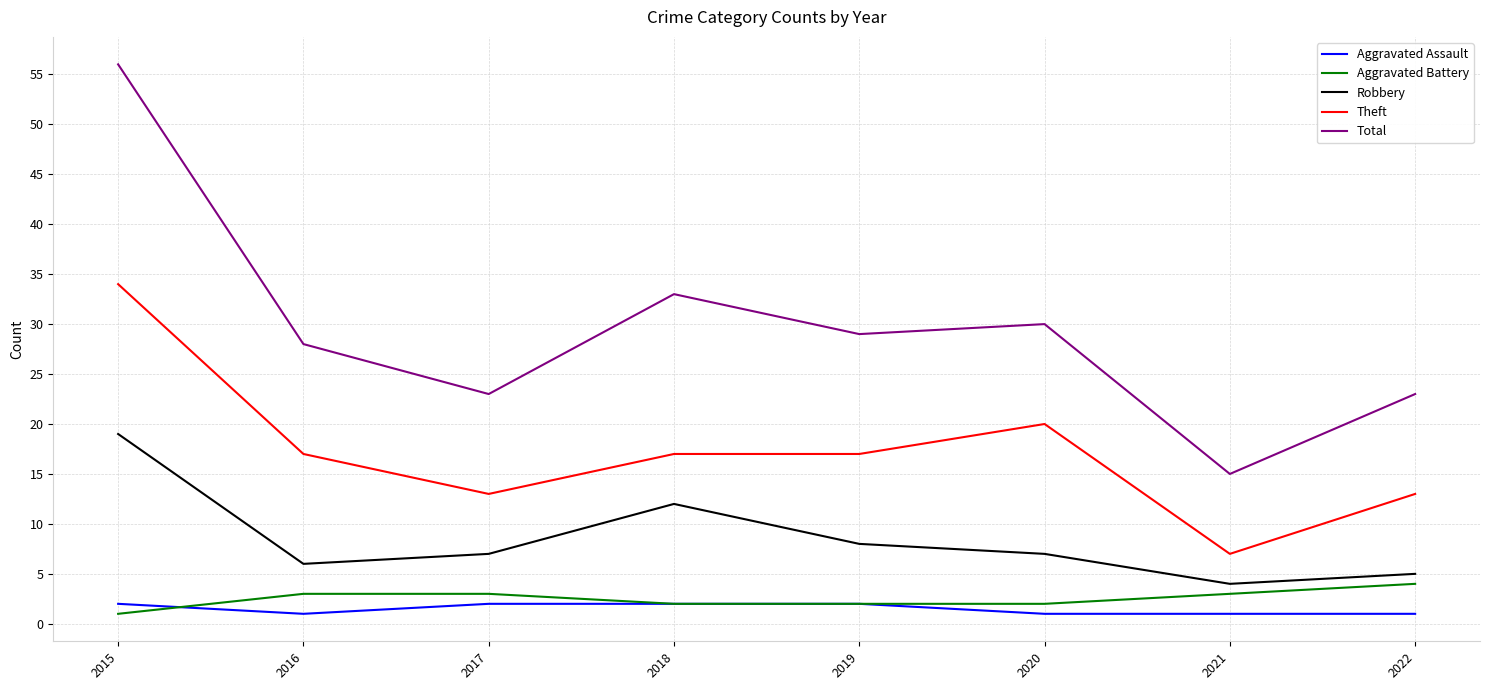

True or false: Robbery has a value of 4 at 2021.

True